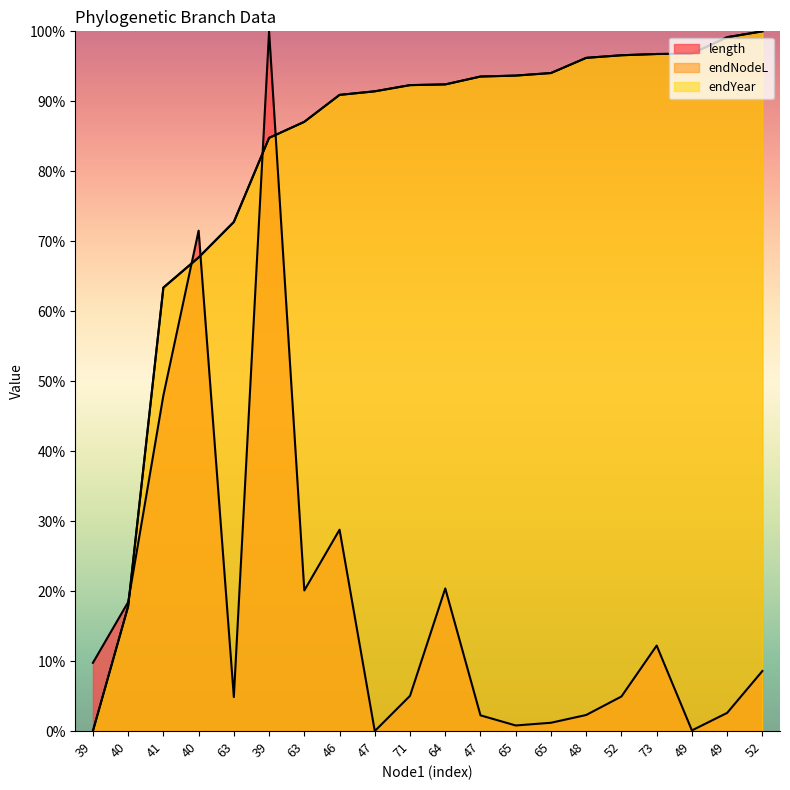

How many intersections are there between endNodeL and length?

5